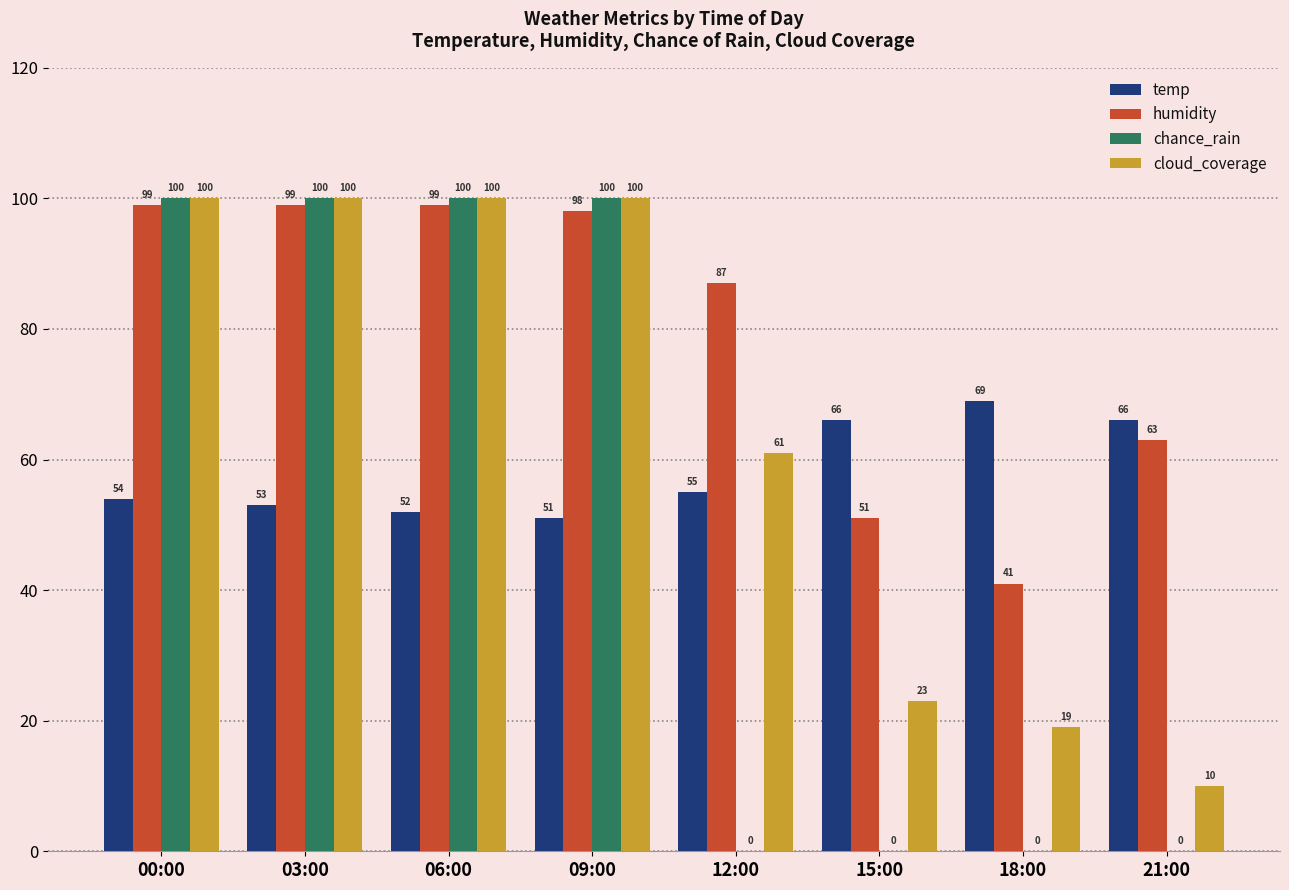

What is the greatest value displayed?

100